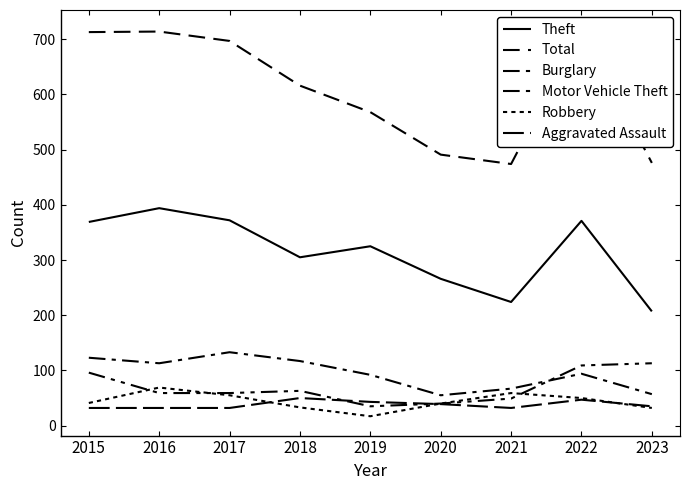

What is the highest value of the Motor Vehicle Theft series?

113